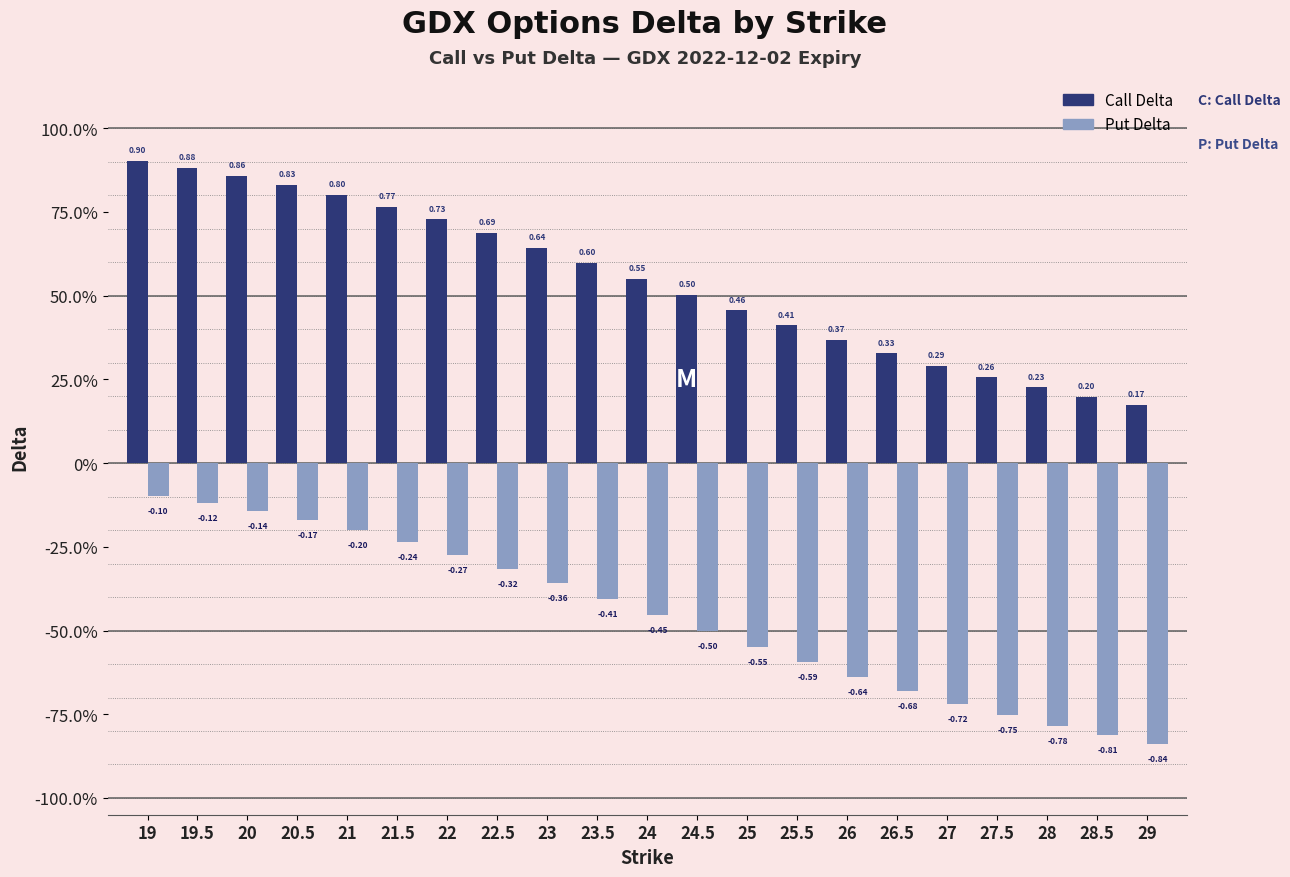

List the series in order of their overall mean, highest first.

Call Delta, Put Delta